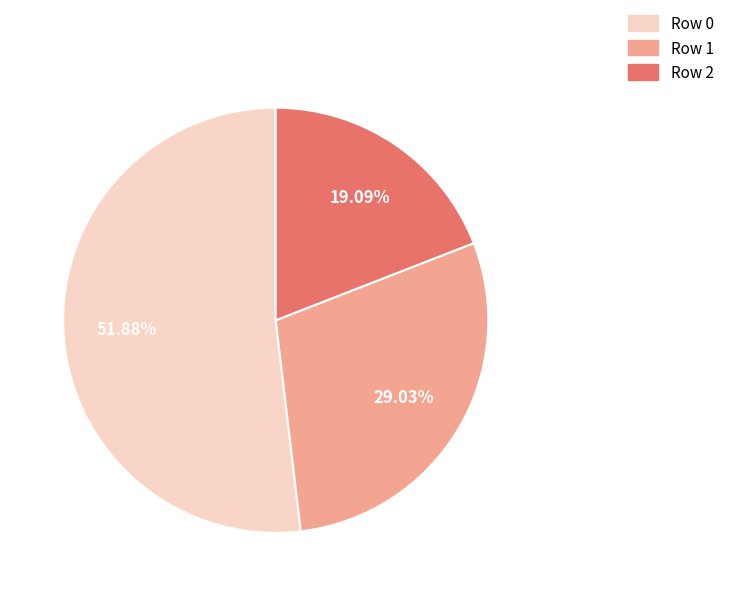

Is there a majority slice in this chart?

Yes